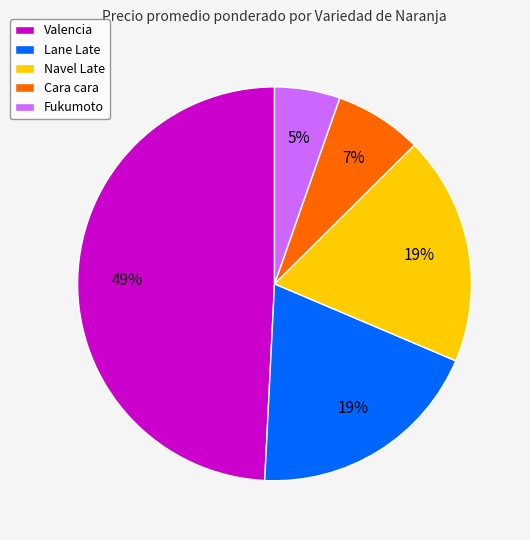

Do Cara cara and Valencia together represent more than half of the pie?

Yes